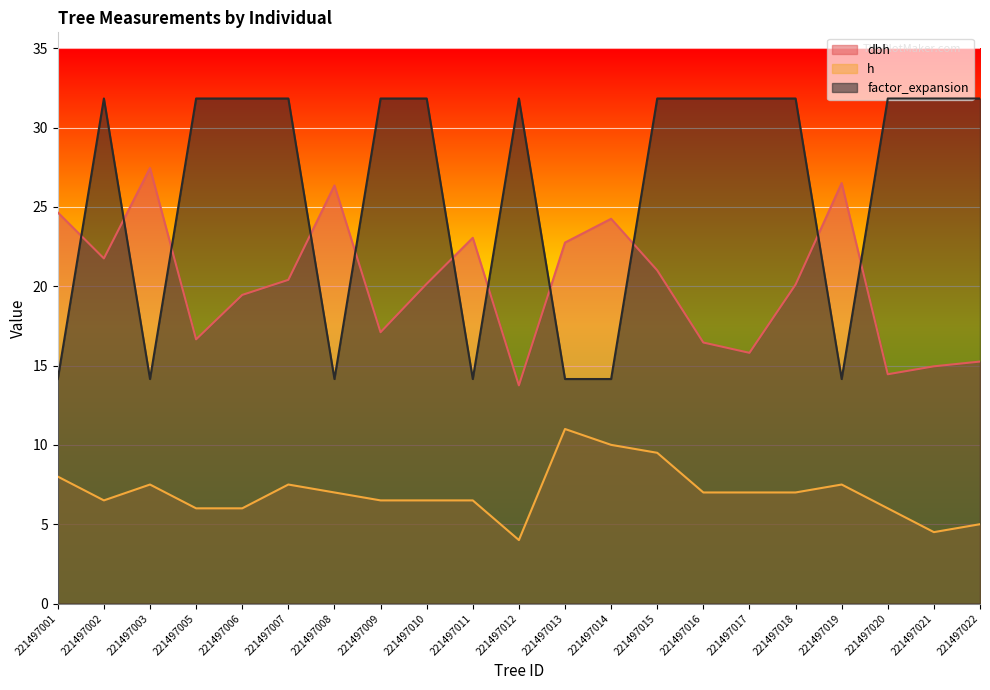

What is the difference between the second highest and second lowest values in the factor_expansion series?

17.7